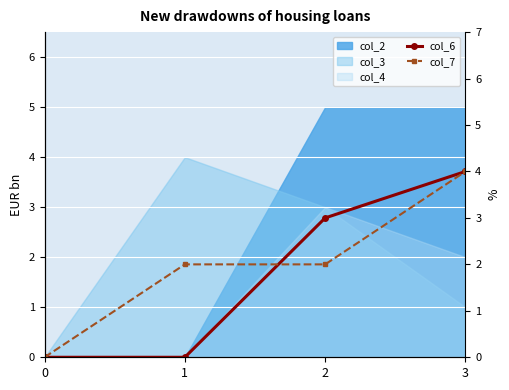

At which category is the sum across all series the highest?

3